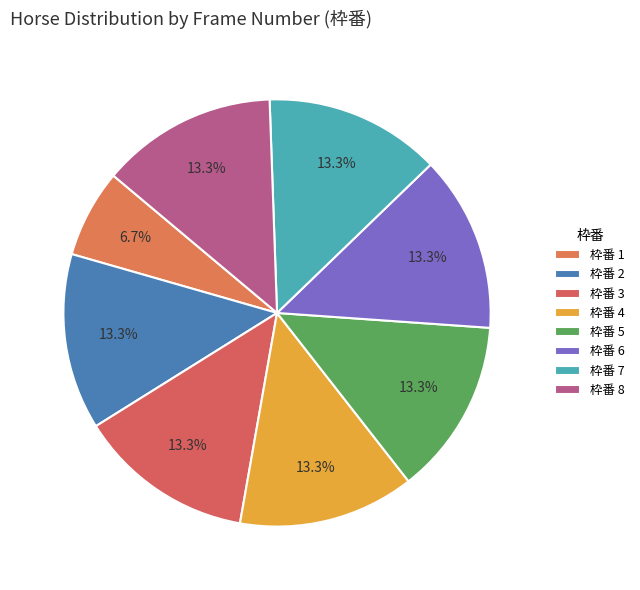

Count the number of slices in the pie.

8